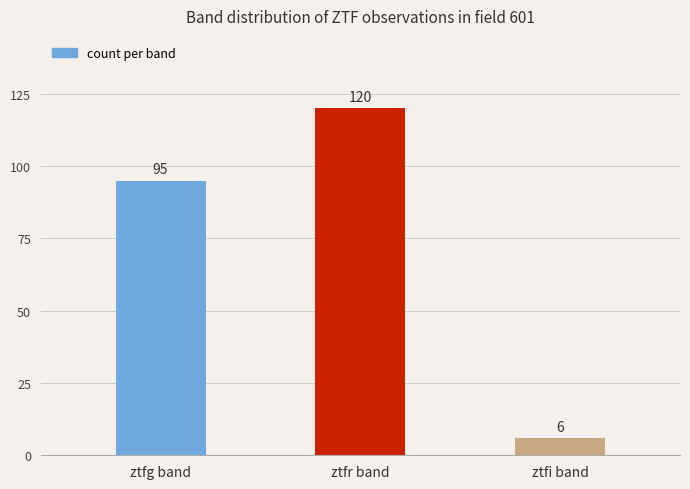

What is the value of the 3rd bar from the left?

6